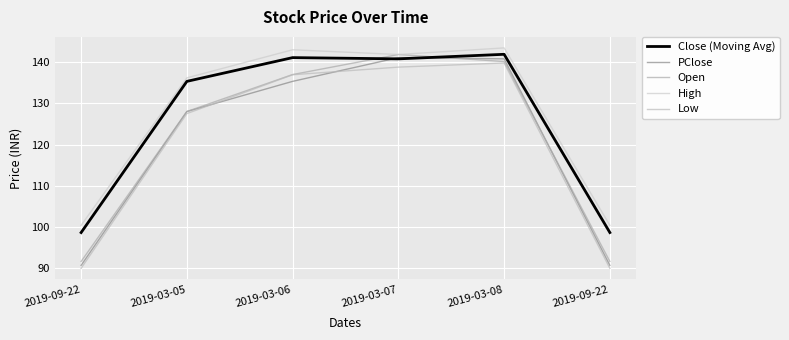

What are all the series names shown in the legend?

Close (Moving Avg), PClose, Open, High, Low